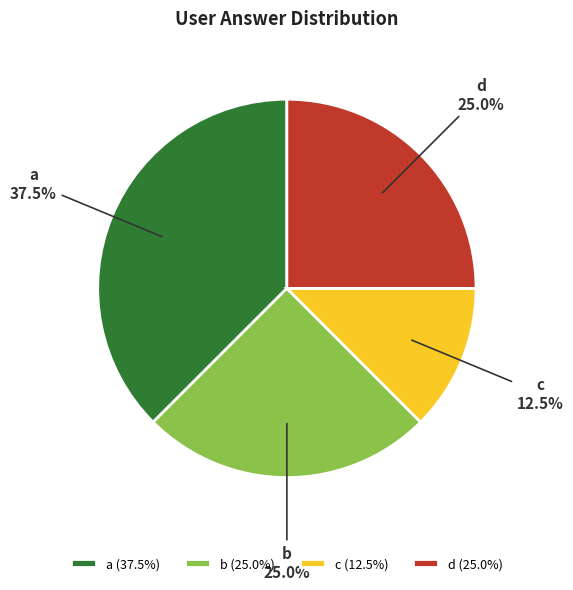

How much of the chart is everything except d?

75.0%